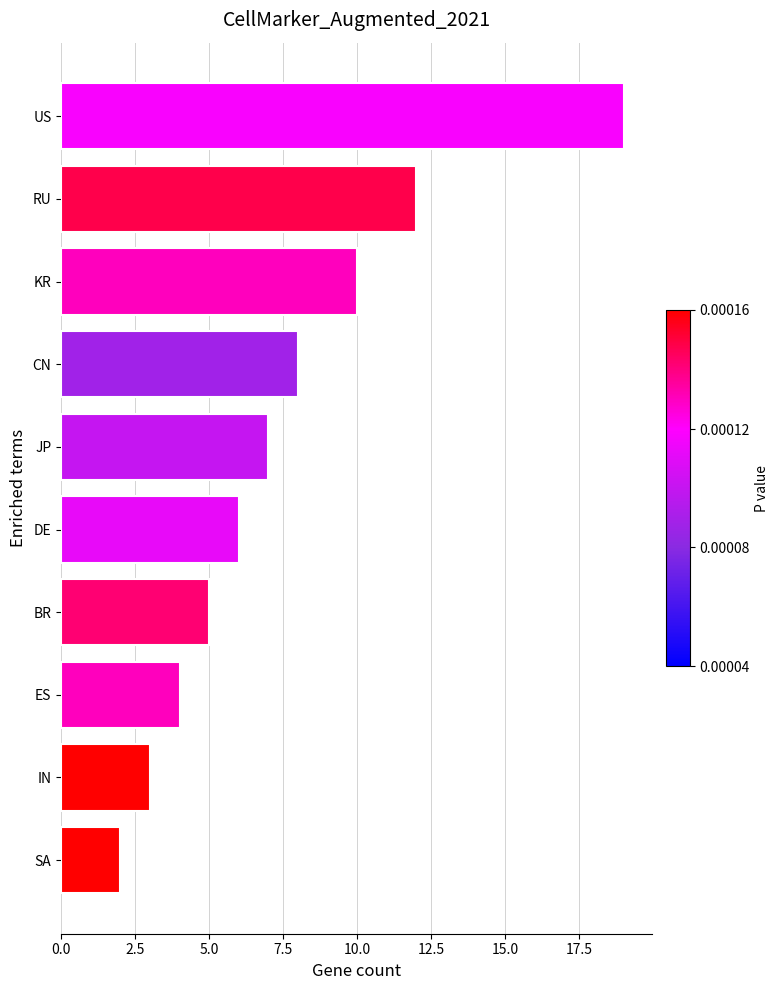

Approximately how many times larger is the value at DE compared to RU?

0.5